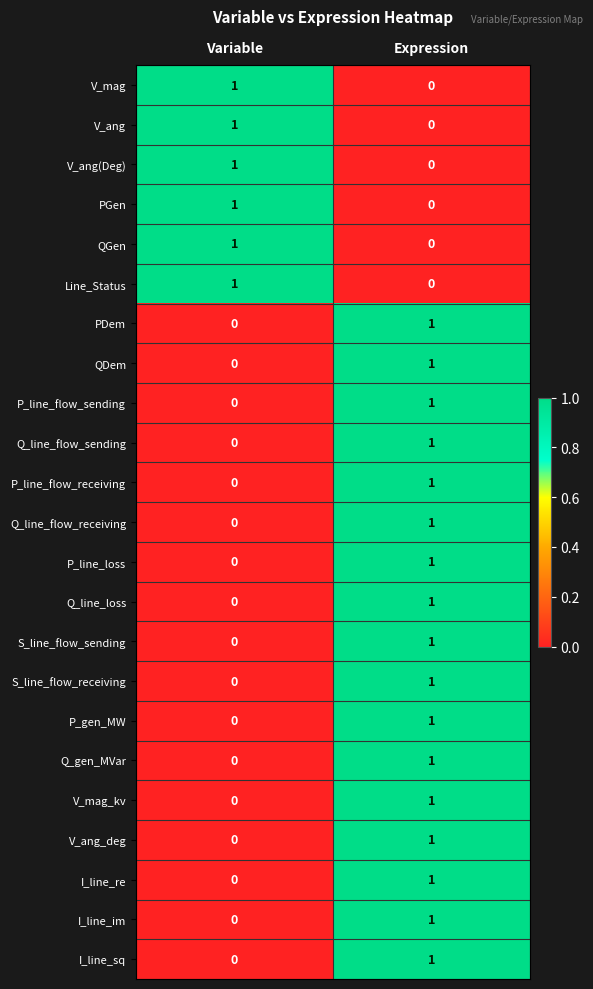

What is the total value across all series at Expression?

17